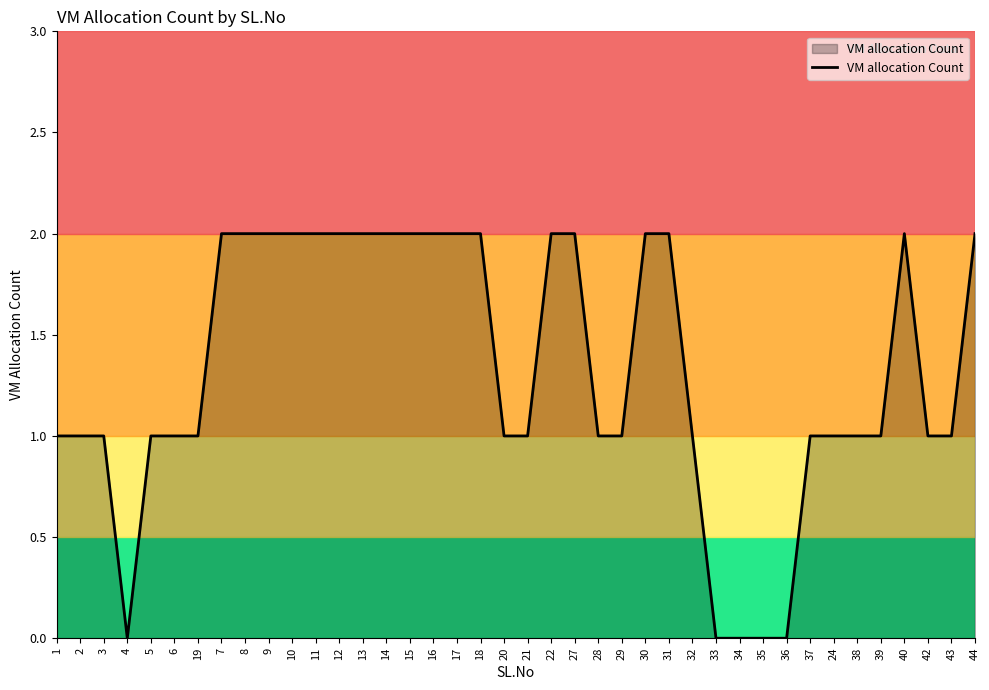

What is the change in value from 27 to 39?

-1